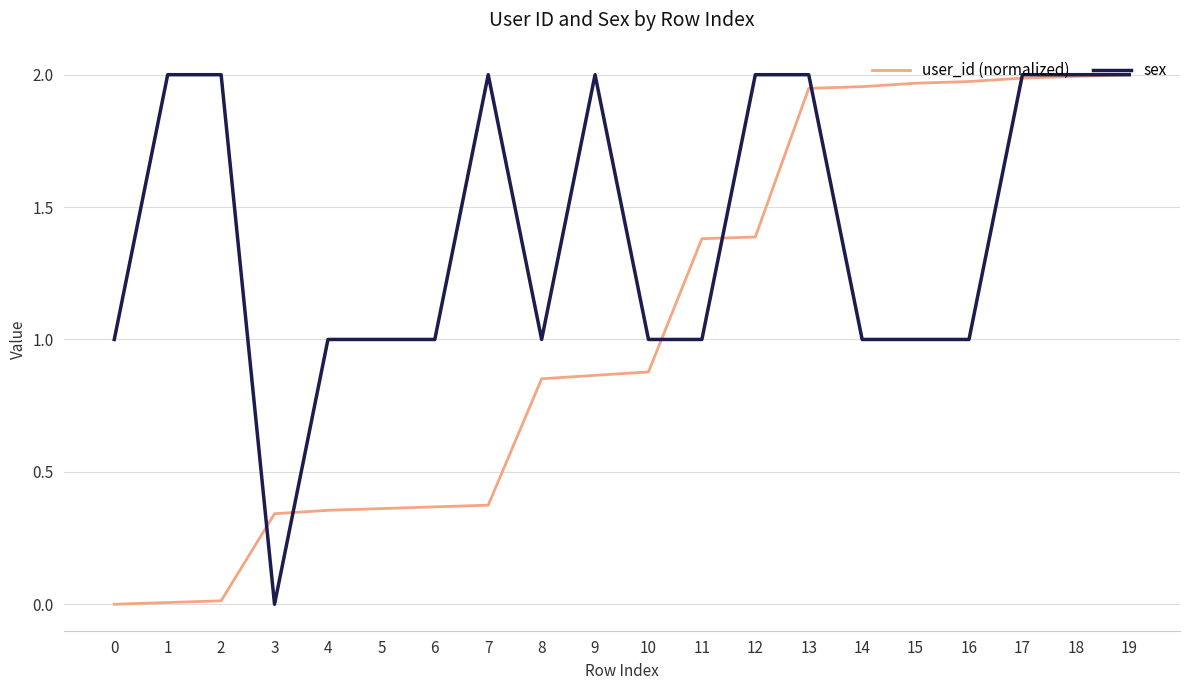

Which series changed the most between 7 and 13?

user_id (normalized)